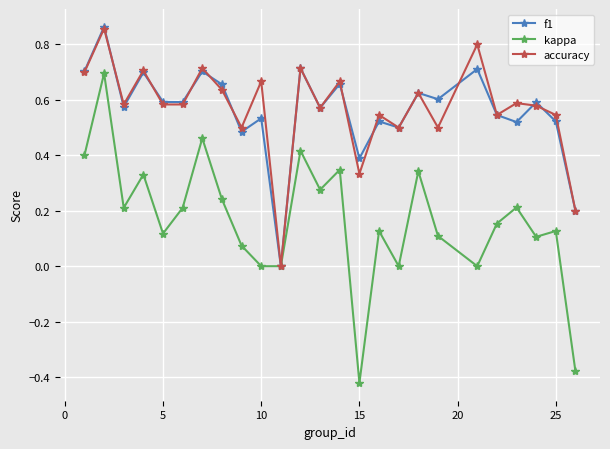

Is this an area chart (filled region under the line)?

No